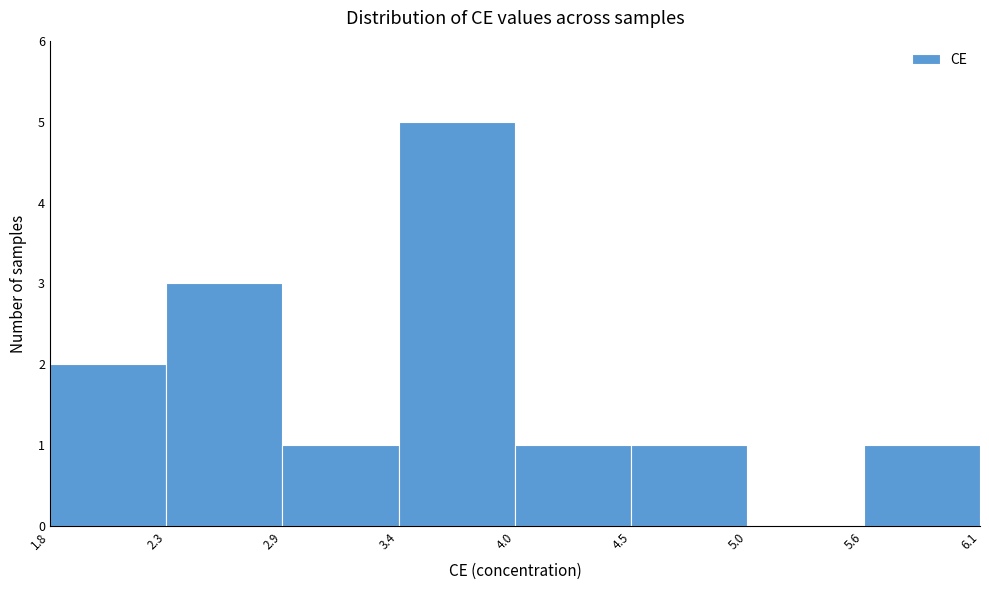

How tall is the bar that spans 3.4 to 4.0 on the x-axis? The values are not printed on the chart, so give them approximately, as read against the axis.

5